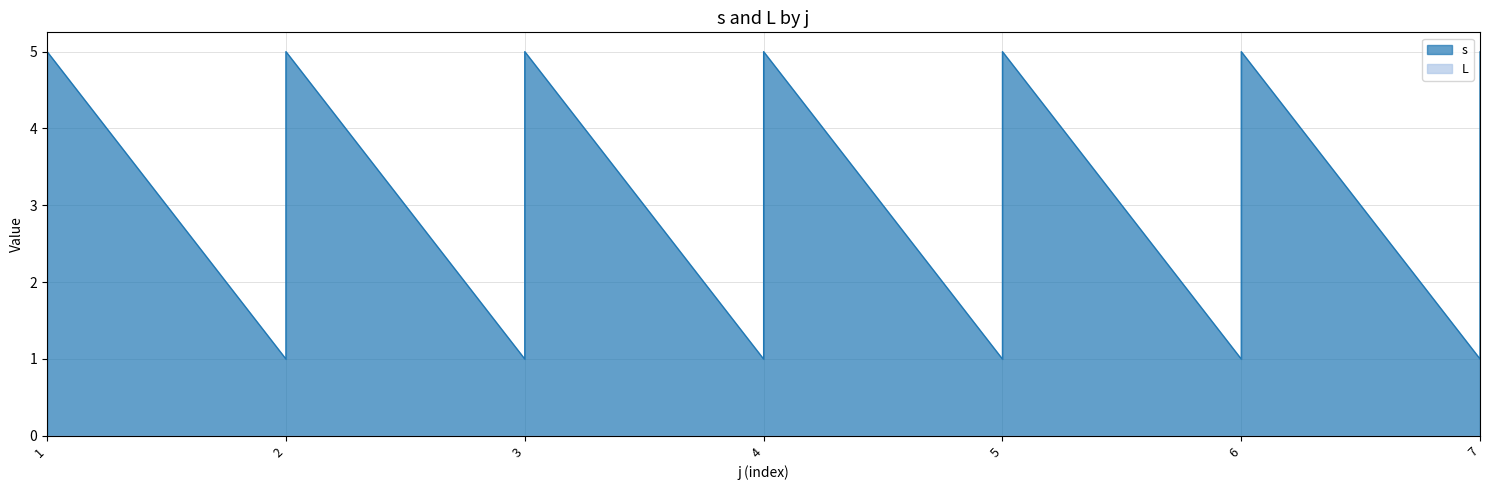

True or false: there are more than 2 points higher than both neighbors.

True